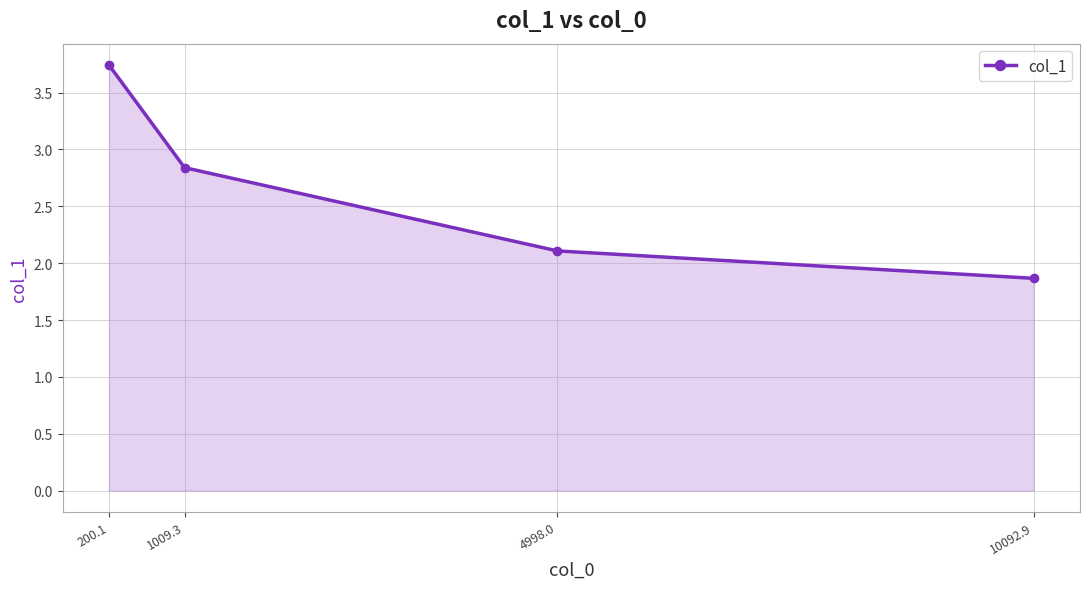

At which category does the chart reach its peak across all series?

200.1